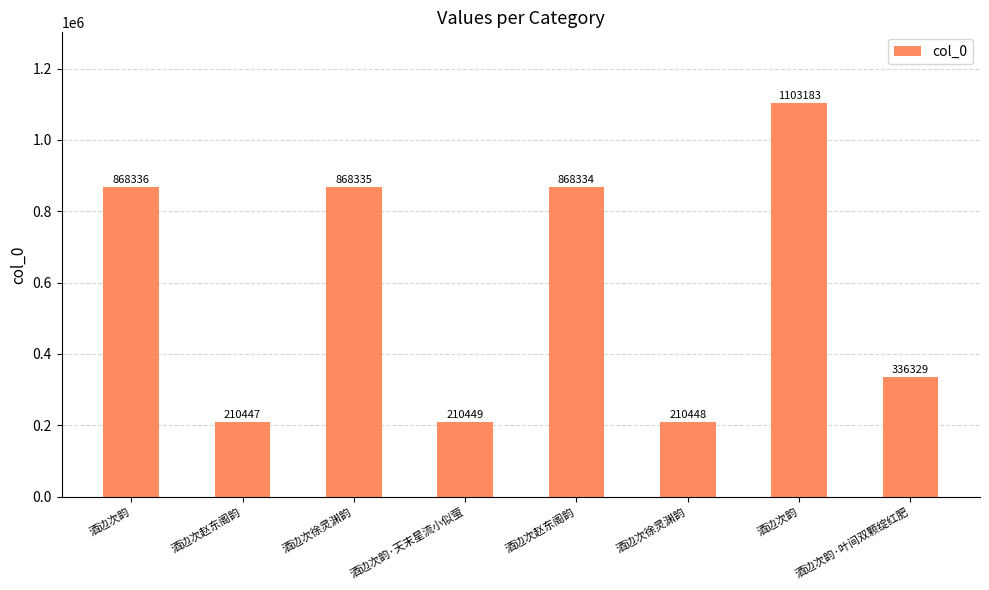

What is the change in value from 酒边次韵 to 酒边次徐灵渊韵?

-1